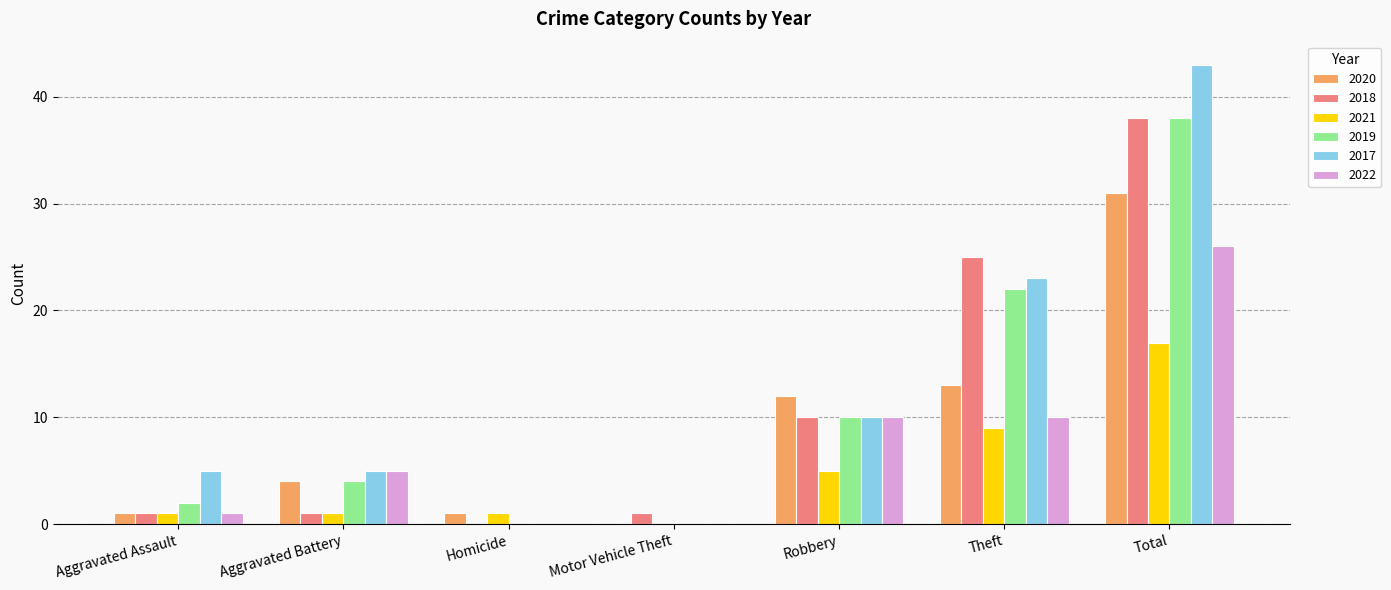

Where is 2019 nearest to the value 19?

Theft